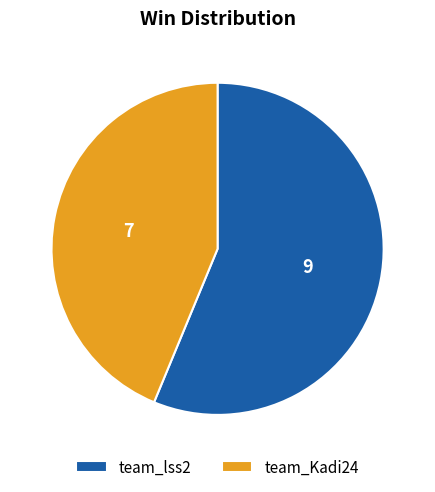

Does any single category account for the majority?

Yes